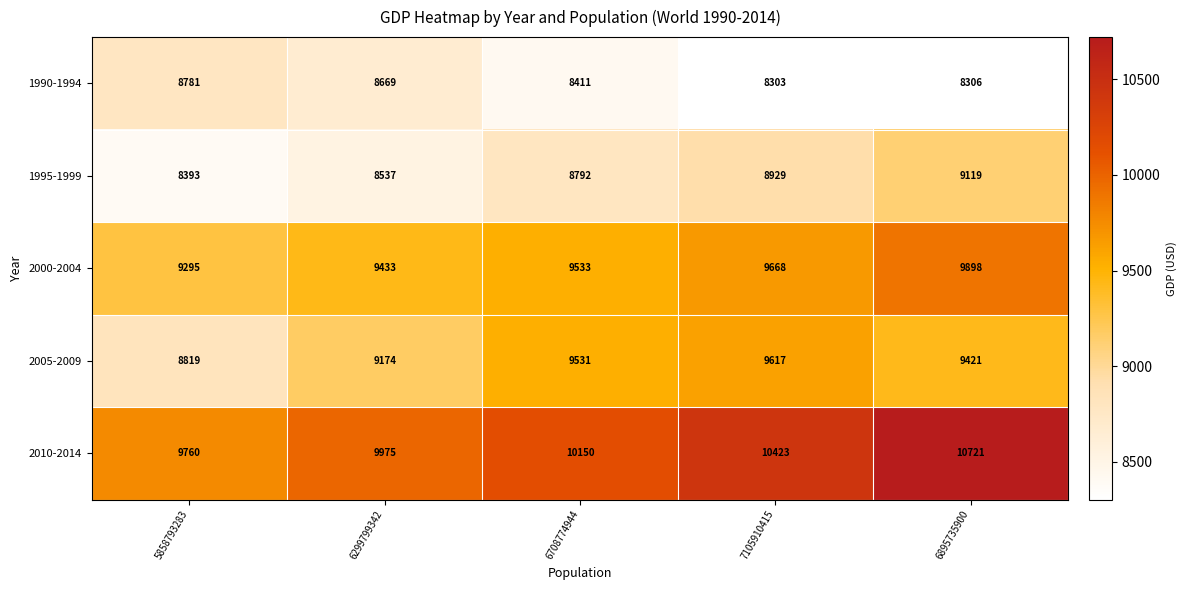

What is the total value across all series at 5858793283?

45048